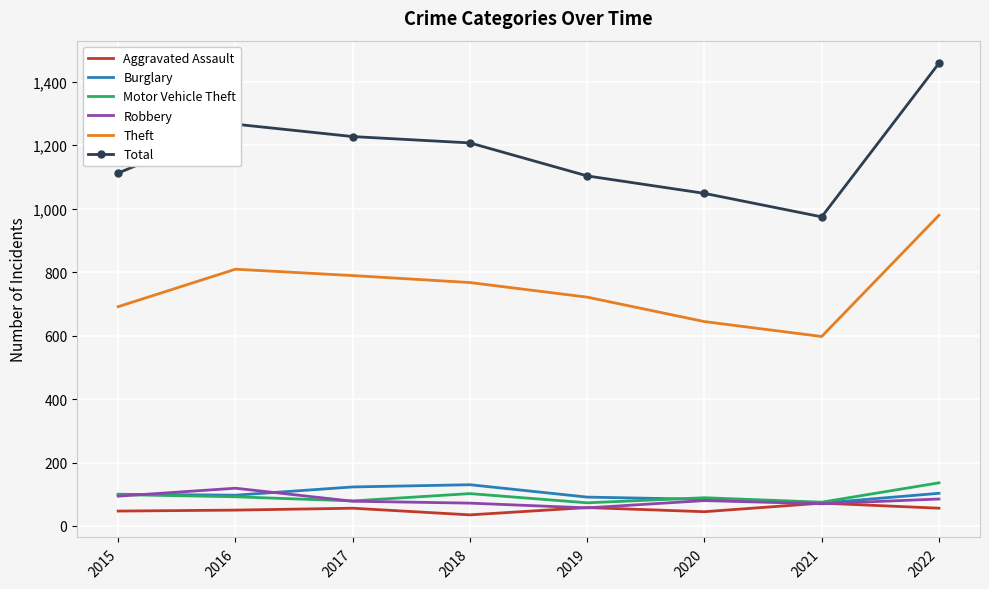

In Theft, how many points are higher than both neighbors (excluding endpoints)?

1